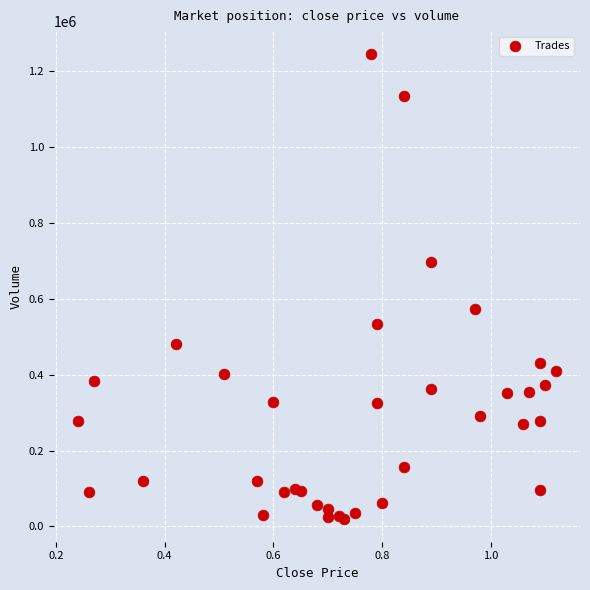

What is the range of Y values (max minus min)?

1223000